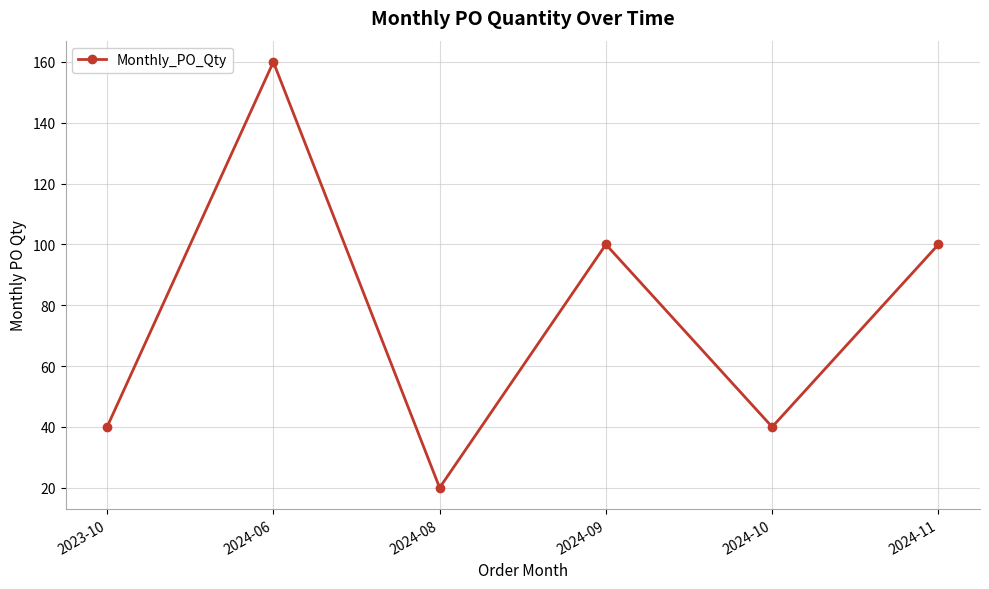

What is the difference between the second highest and second lowest values?

60